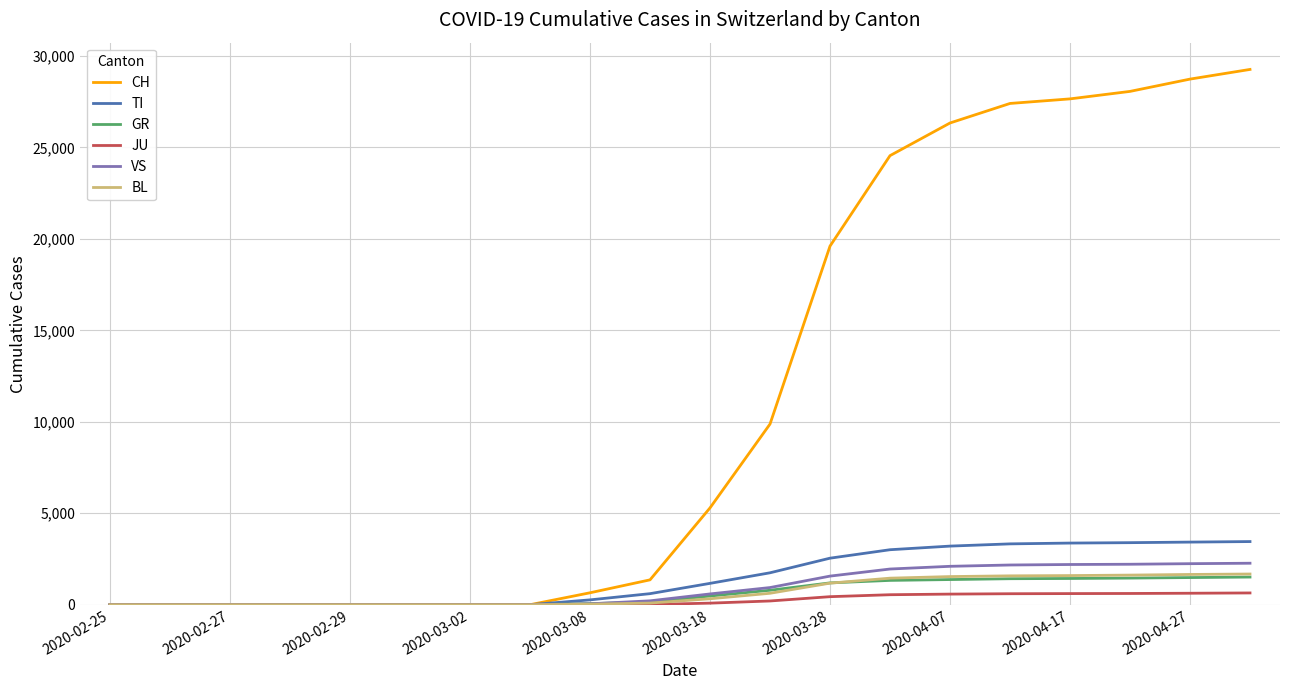

Which series has the widest spread of values?

CH